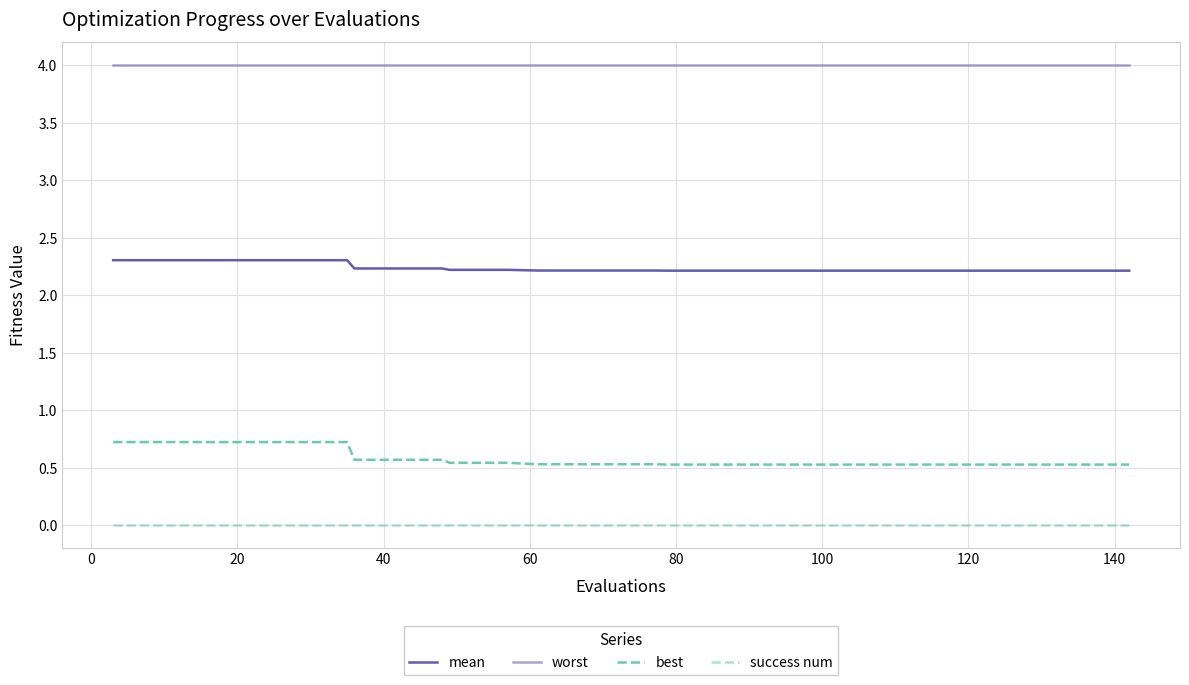

Is this an area chart (filled region under the line)?

No